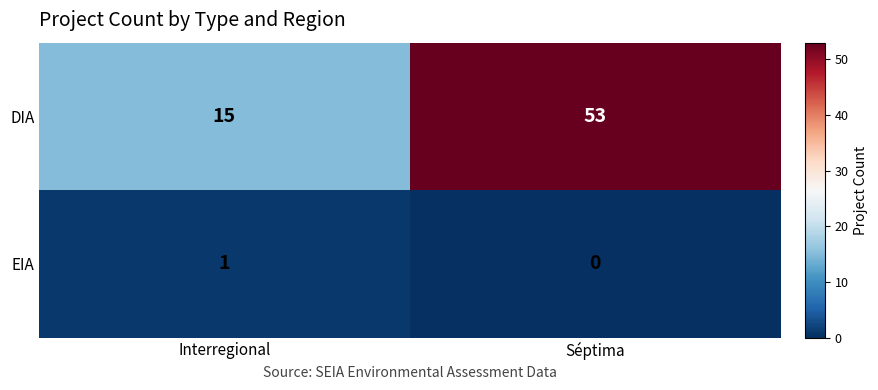

Which category has the highest value in the DIA series?

Séptima